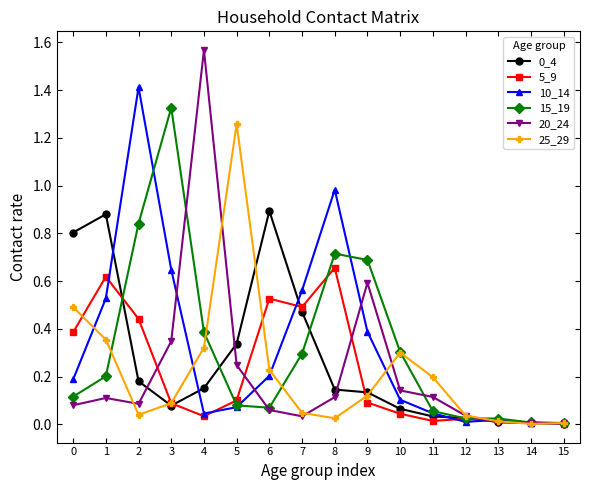

Which series changed the most between 3 and 9?

15_19